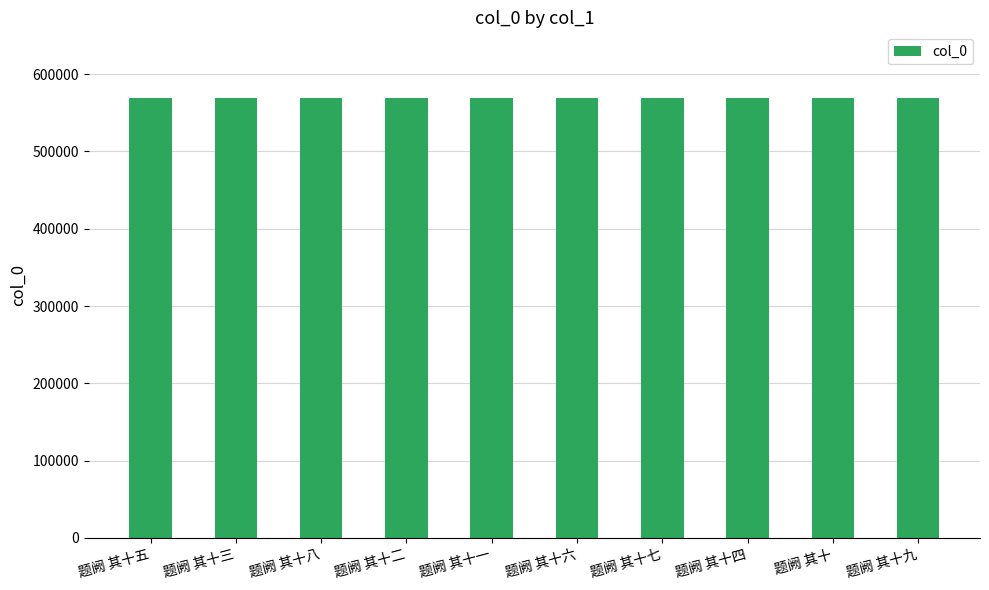

What is the change in value from 题阙 其十八 to 题阙 其十七?

-1